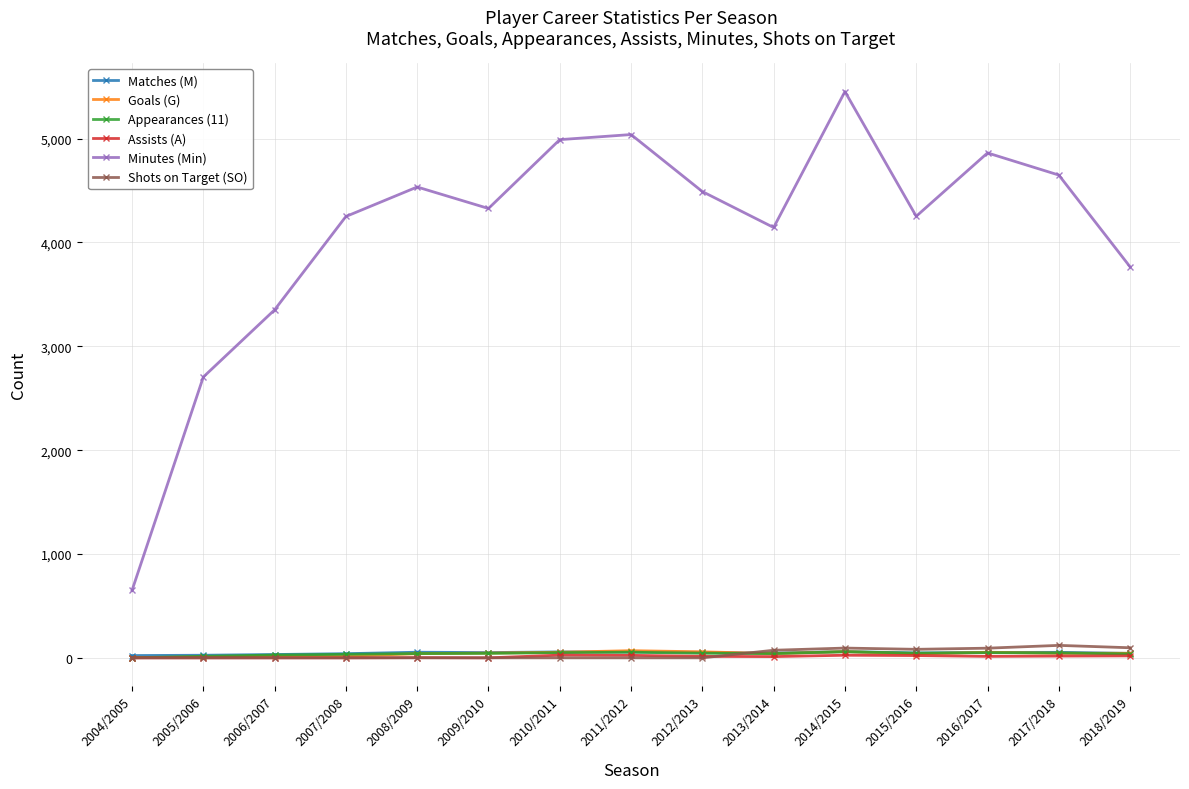

What is the value of the Appearances (11) point at the 15th from the left?

38